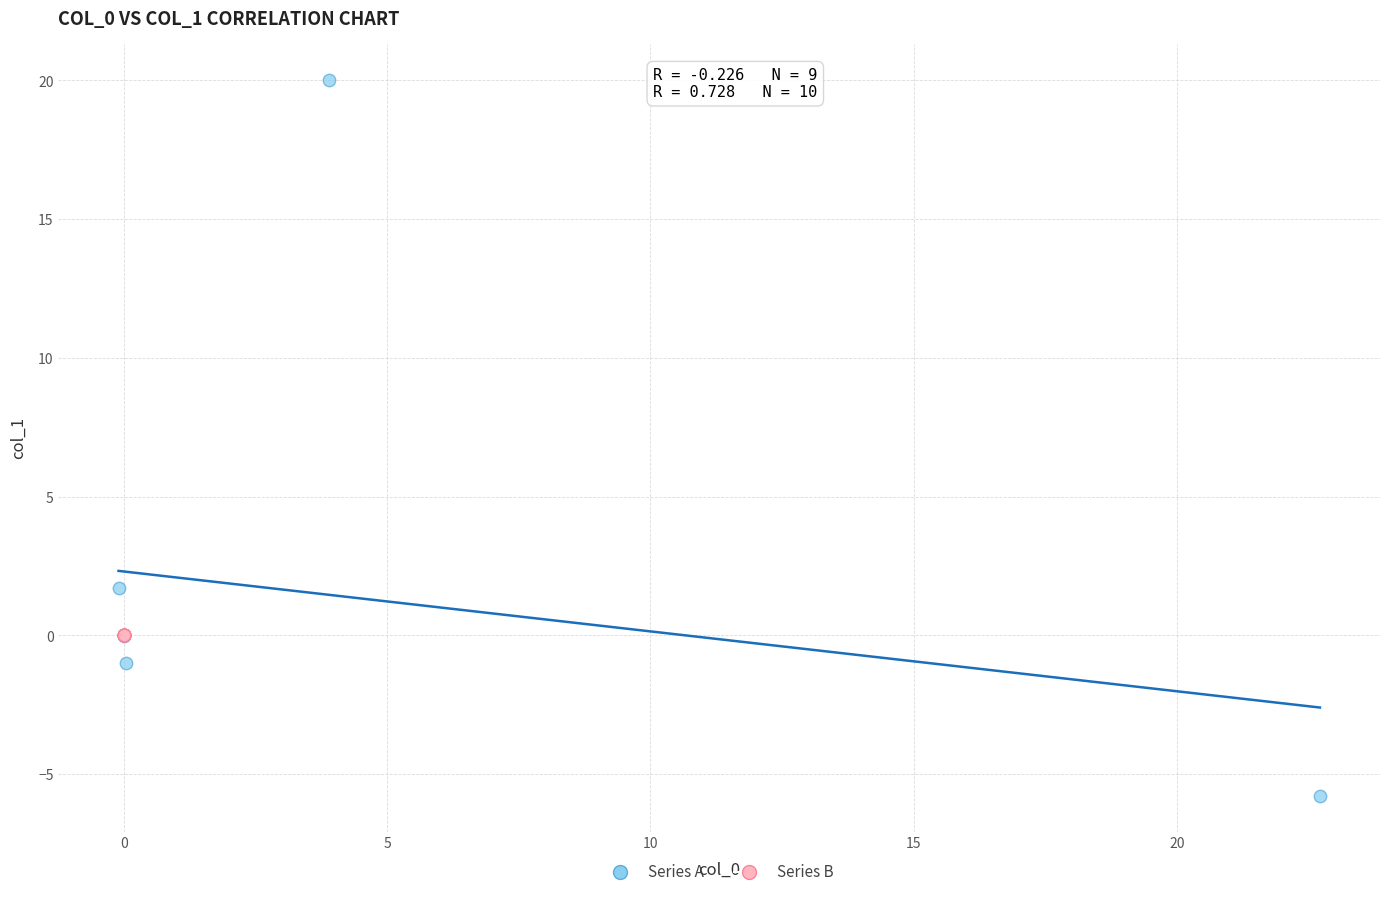

Which series reaches the maximum Y coordinate?

Series A